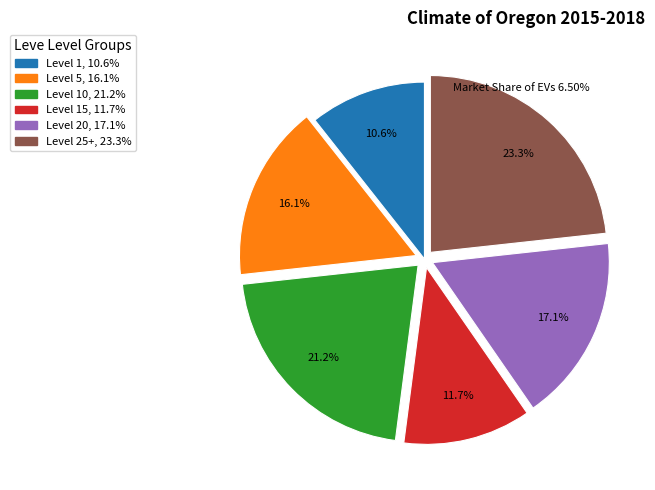

Is there a majority slice in this chart?

No